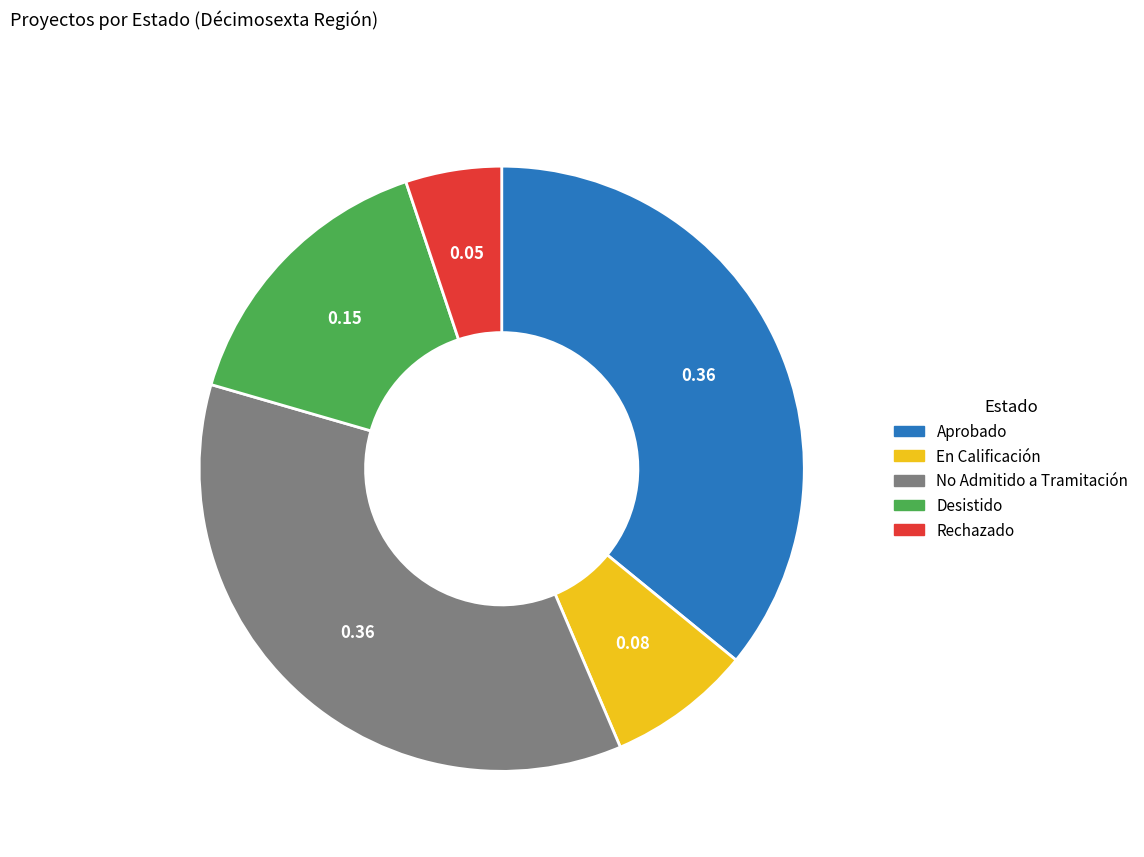

Do No Admitido a Tramitación and Aprobado together represent more than half of the pie?

Yes